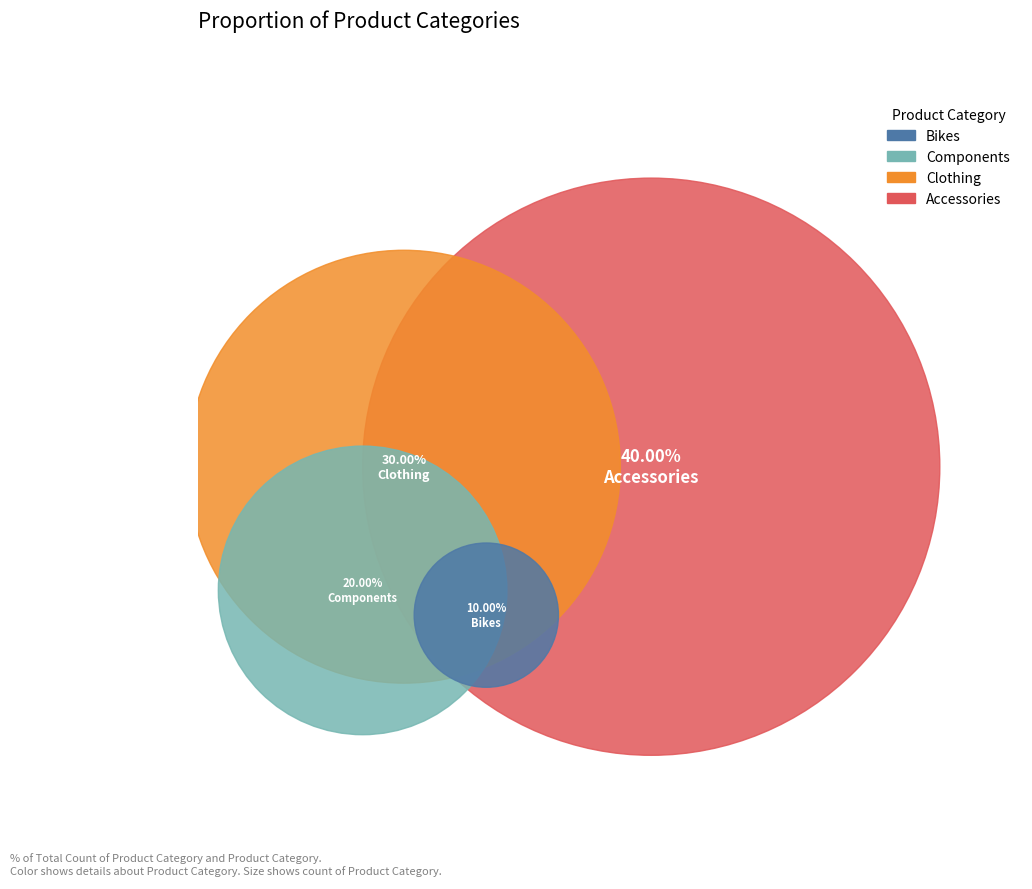

Is the sum of Bikes and Accessories greater than half?

No